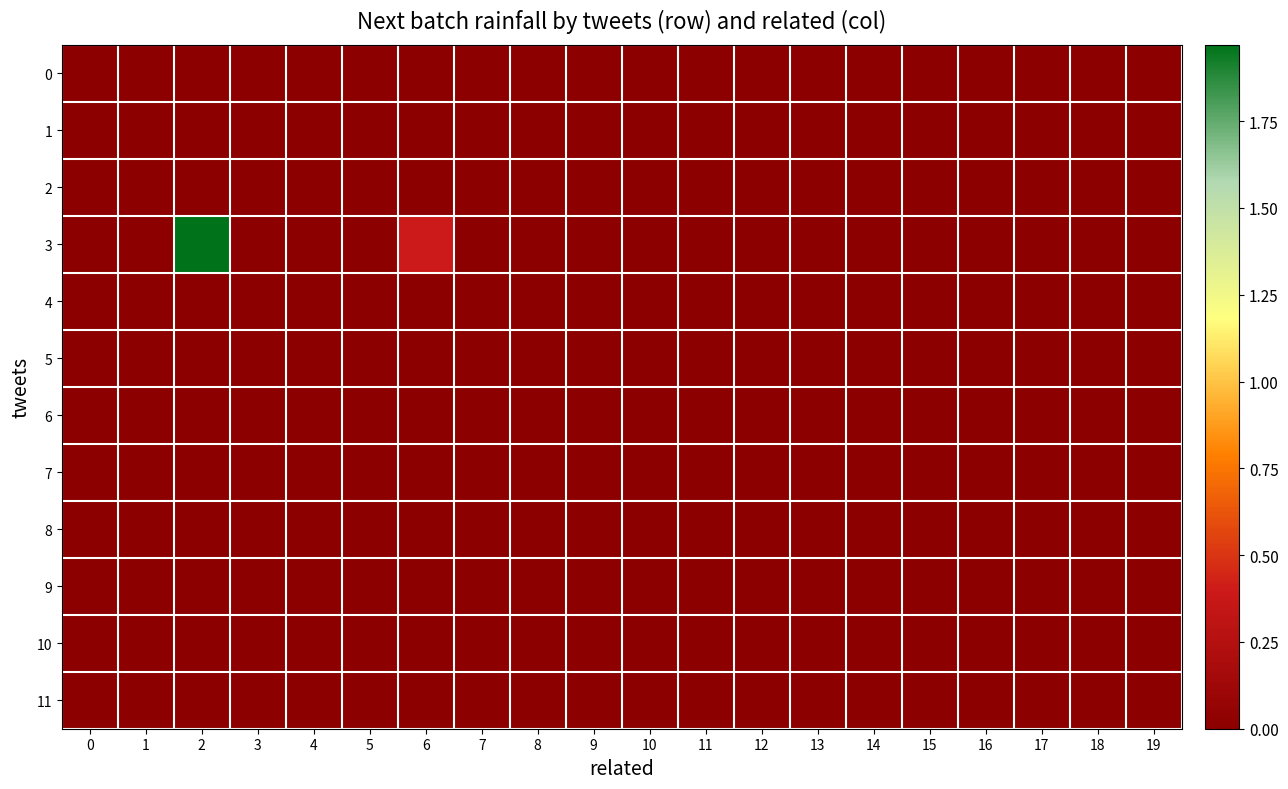

Reading right to left, extract all data points from this chart.

0: 19=0.0	18=0.0	17=0.0	16=0.0	15=0.0	14=0.0	13=0.0	12=0.0	11=0.0	10=0.0	9=0.0	8=0.0	7=0.0	6=0.0	5=0.0	4=0.0	3=0.0	2=0.0	1=0.0	0=0.0
1: 19=0.0	18=0.0	17=0.0	16=0.0	15=0.0	14=0.0	13=0.0	12=0.0	11=0.0	10=0.0	9=0.0	8=0.0	7=0.0	6=0.0	5=0.0	4=0.0	3=0.0	2=0.0	1=0.0	0=0.0
2: 19=0.0	18=0.0	17=0.0	16=0.0	15=0.0	14=0.0	13=0.0	12=0.0	11=0.0	10=0.0	9=0.0	8=0.0	7=0.0	6=0.0	5=0.0	4=0.0	3=0.0	2=0.0	1=0.0	0=0.0
3: 19=0.0	18=0.0	17=0.0	16=0.0	15=0.0	14=0.0	13=0.0	12=0.0	11=0.0	10=0.0	9=0.0	8=0.0	7=0.0	6=0.4	5=0.0	4=0.0	3=0.0	2=2.0	1=0.0	0=0.0
4: 19=0.0	18=0.0	17=0.0	16=0.0	15=0.0	14=0.0	13=0.0	12=0.0	11=0.0	10=0.0	9=0.0	8=0.0	7=0.0	6=0.0	5=0.0	4=0.0	3=0.0	2=0.0	1=0.0	0=0.0
5: 19=0.0	18=0.0	17=0.0	16=0.0	15=0.0	14=0.0	13=0.0	12=0.0	11=0.0	10=0.0	9=0.0	8=0.0	7=0.0	6=0.0	5=0.0	4=0.0	3=0.0	2=0.0	1=0.0	0=0.0
6: 19=0.0	18=0.0	17=0.0	16=0.0	15=0.0	14=0.0	13=0.0	12=0.0	11=0.0	10=0.0	9=0.0	8=0.0	7=0.0	6=0.0	5=0.0	4=0.0	3=0.0	2=0.0	1=0.0	0=0.0
7: 19=0.0	18=0.0	17=0.0	16=0.0	15=0.0	14=0.0	13=0.0	12=0.0	11=0.0	10=0.0	9=0.0	8=0.0	7=0.0	6=0.0	5=0.0	4=0.0	3=0.0	2=0.0	1=0.0	0=0.0
8: 19=0.0	18=0.0	17=0.0	16=0.0	15=0.0	14=0.0	13=0.0	12=0.0	11=0.0	10=0.0	9=0.0	8=0.0	7=0.0	6=0.0	5=0.0	4=0.0	3=0.0	2=0.0	1=0.0	0=0.0
9: 19=0.0	18=0.0	17=0.0	16=0.0	15=0.0	14=0.0	13=0.0	12=0.0	11=0.0	10=0.0	9=0.0	8=0.0	7=0.0	6=0.0	5=0.0	4=0.0	3=0.0	2=0.0	1=0.0	0=0.0
10: 19=0.0	18=0.0	17=0.0	16=0.0	15=0.0	14=0.0	13=0.0	12=0.0	11=0.0	10=0.0	9=0.0	8=0.0	7=0.0	6=0.0	5=0.0	4=0.0	3=0.0	2=0.0	1=0.0	0=0.0
11: 19=0.0	18=0.0	17=0.0	16=0.0	15=0.0	14=0.0	13=0.0	12=0.0	11=0.0	10=0.0	9=0.0	8=0.0	7=0.0	6=0.0	5=0.0	4=0.0	3=0.0	2=0.0	1=0.0	0=0.0